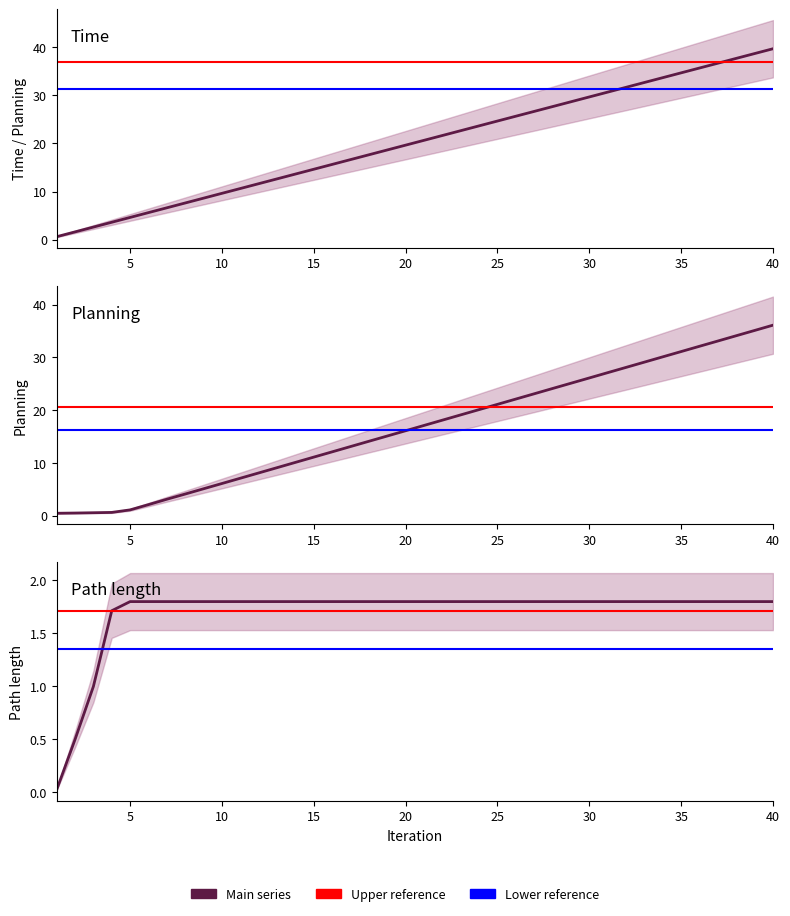

Is this an area chart (filled region under the line)?

No